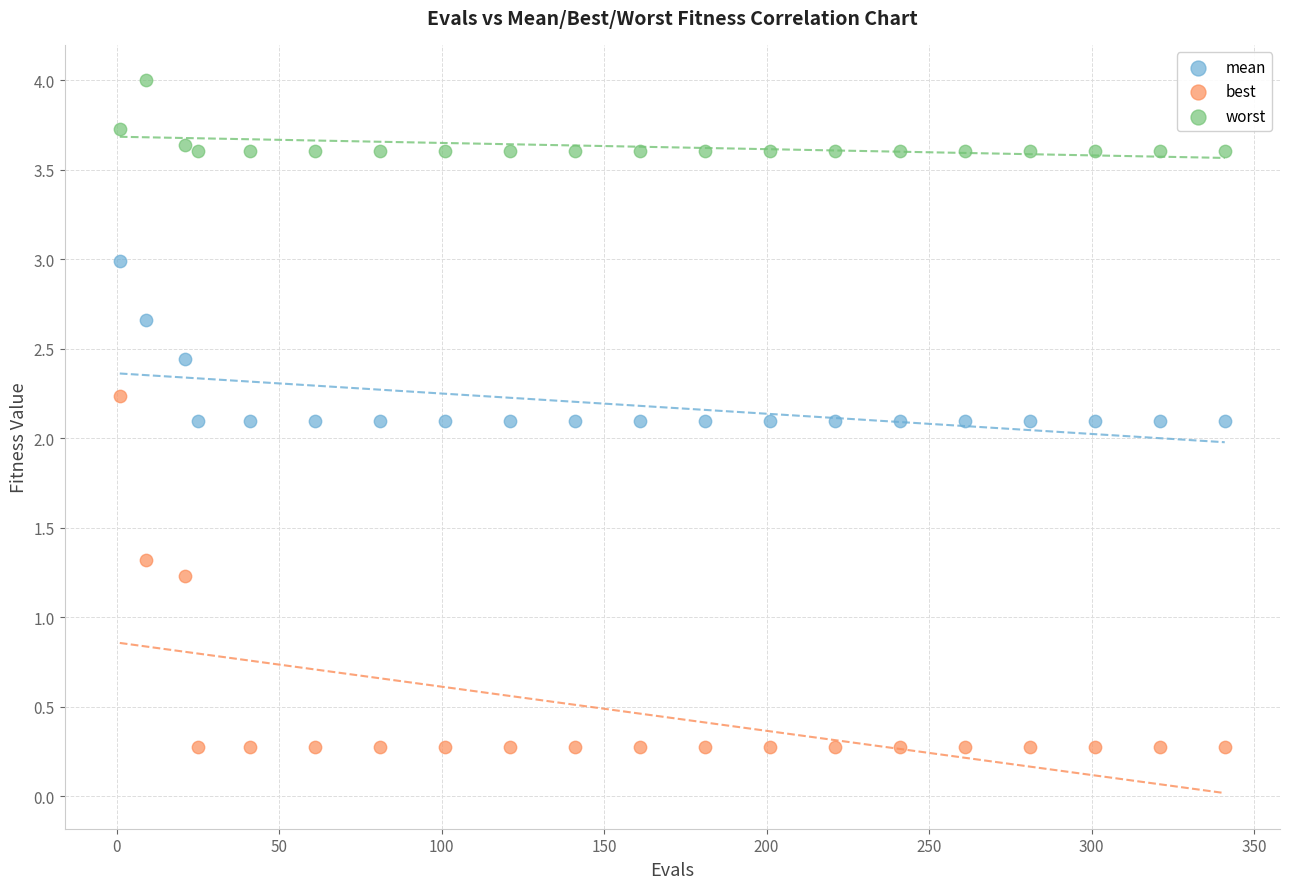

Across all data points, what is the range of X values (max minus min)?

340.0